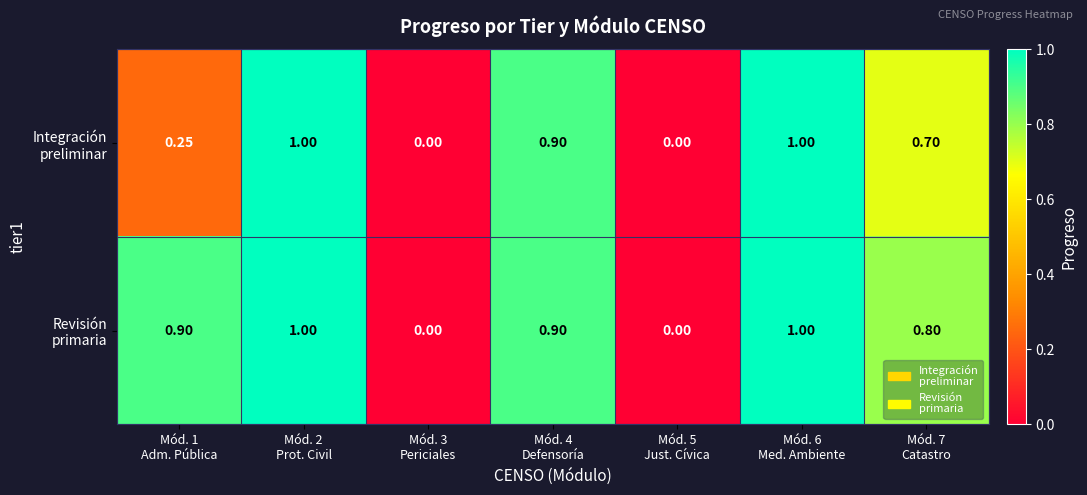

Between Mód. 3 Periciales and Mód. 4 Defensoría, which series saw the biggest shift?

Integración preliminar